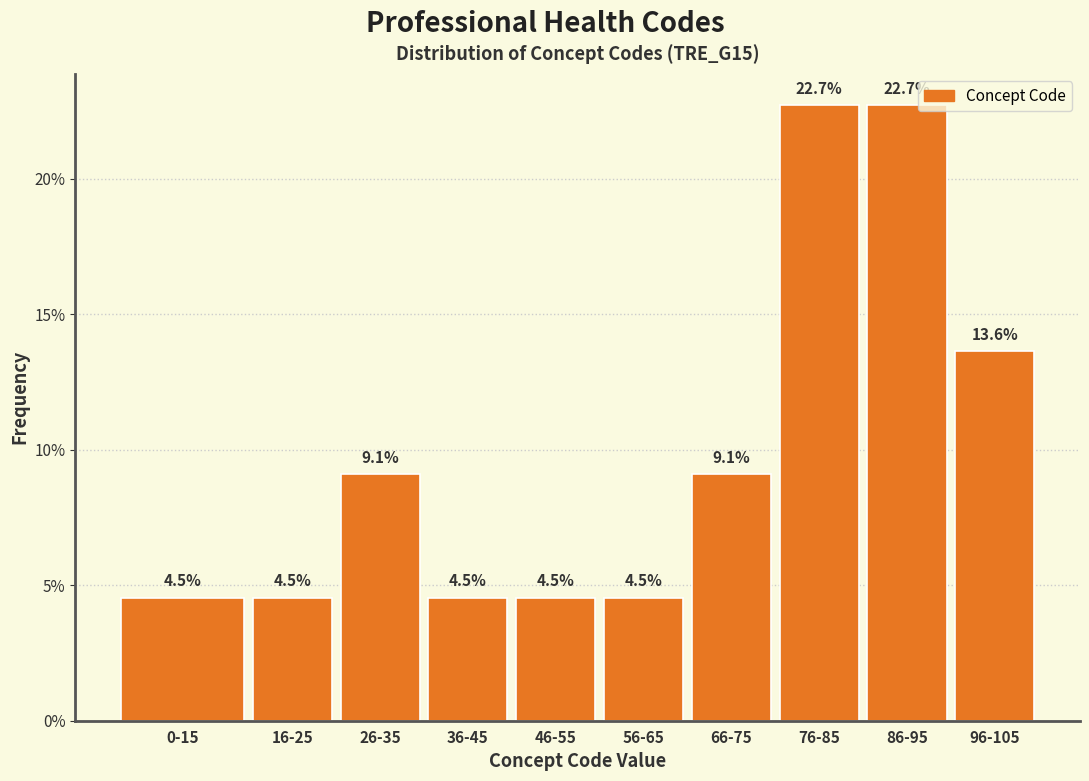

Reading left to right, list all the values displayed in this chart.

4.5	4.5	9.1	4.5	4.5	4.5	9.1	22.7	22.7	13.6